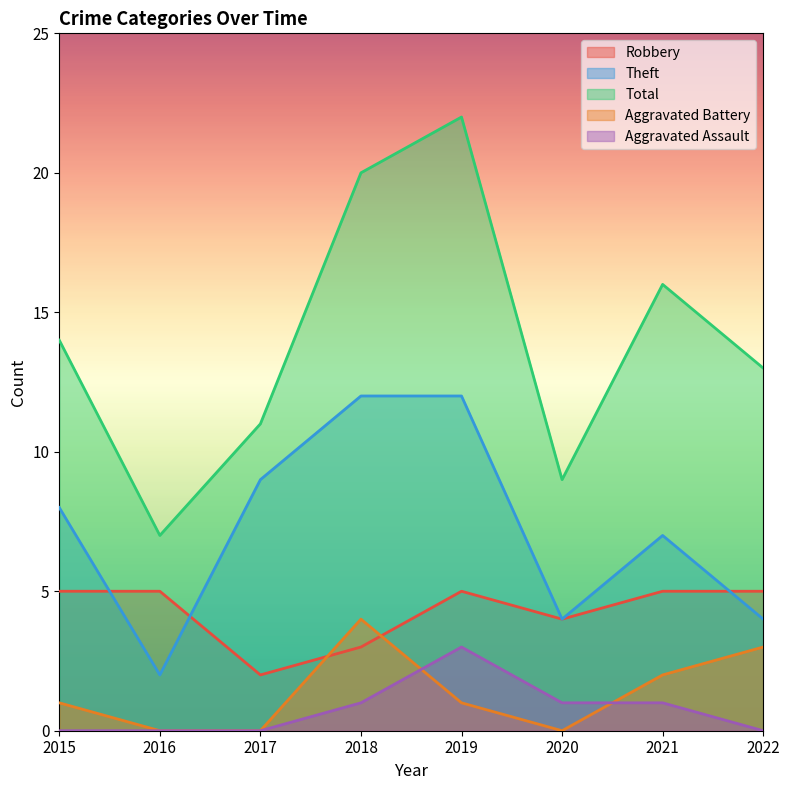

The Robbery series shows 8 at 2022. True or false?

False